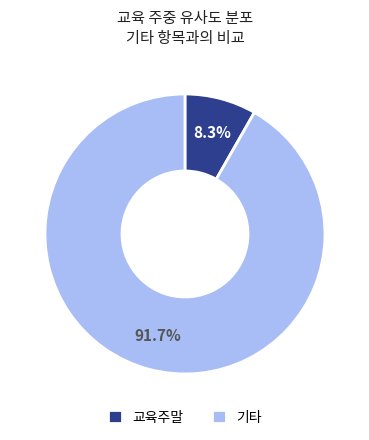

Which category accounts for the majority?

기타